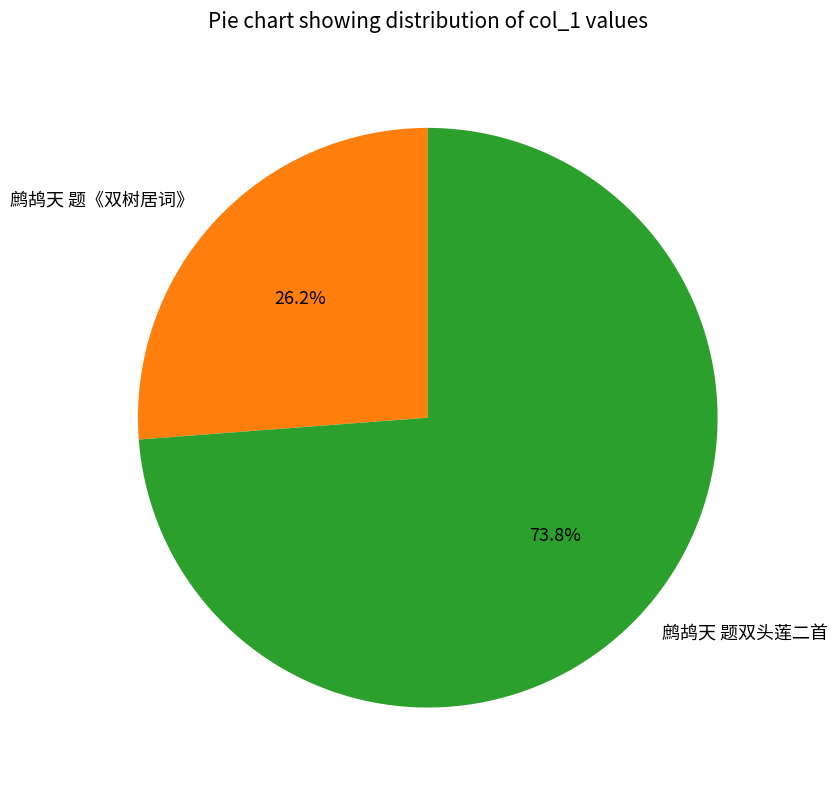

Which category has the biggest portion of the pie?

鹧鸪天 题双头莲二首